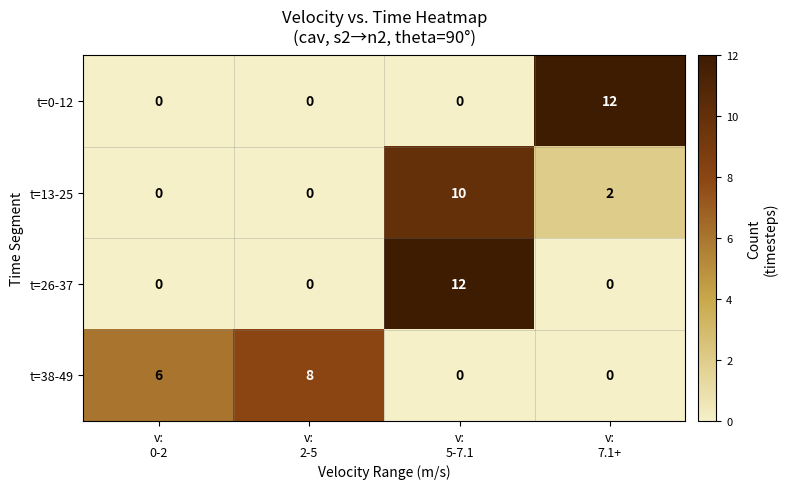

Reading right to left, transcribe all the data shown in this chart.

t=0-12: 12	0	0	0
t=13-25: 2	10	0	0
t=26-37: 0	12	0	0
t=38-49: 0	0	8	6